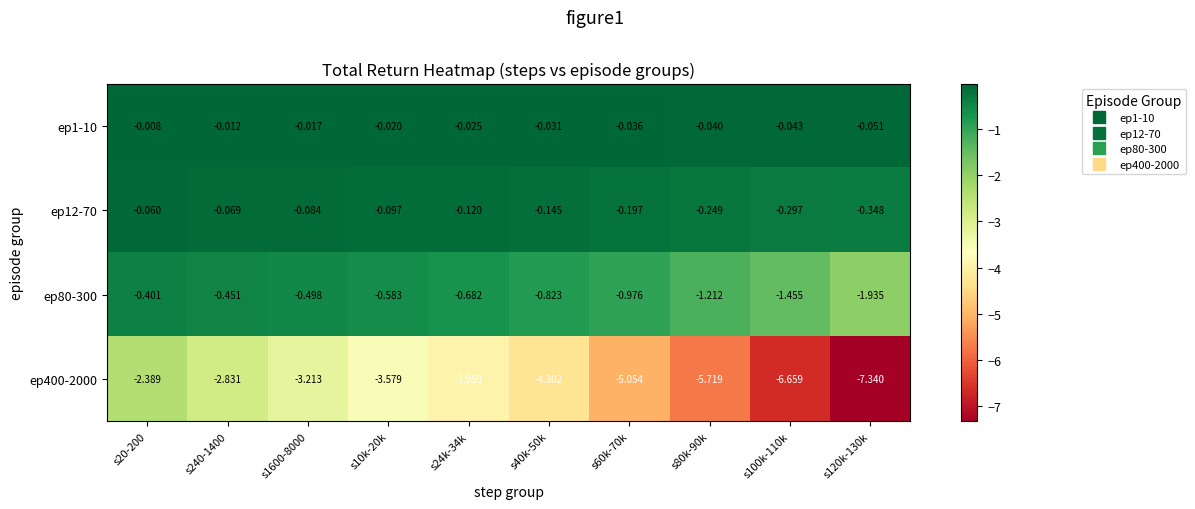

Is the value of ep80-300 at s100k-110k greater than the value of ep12-70 at s60k-70k?

No